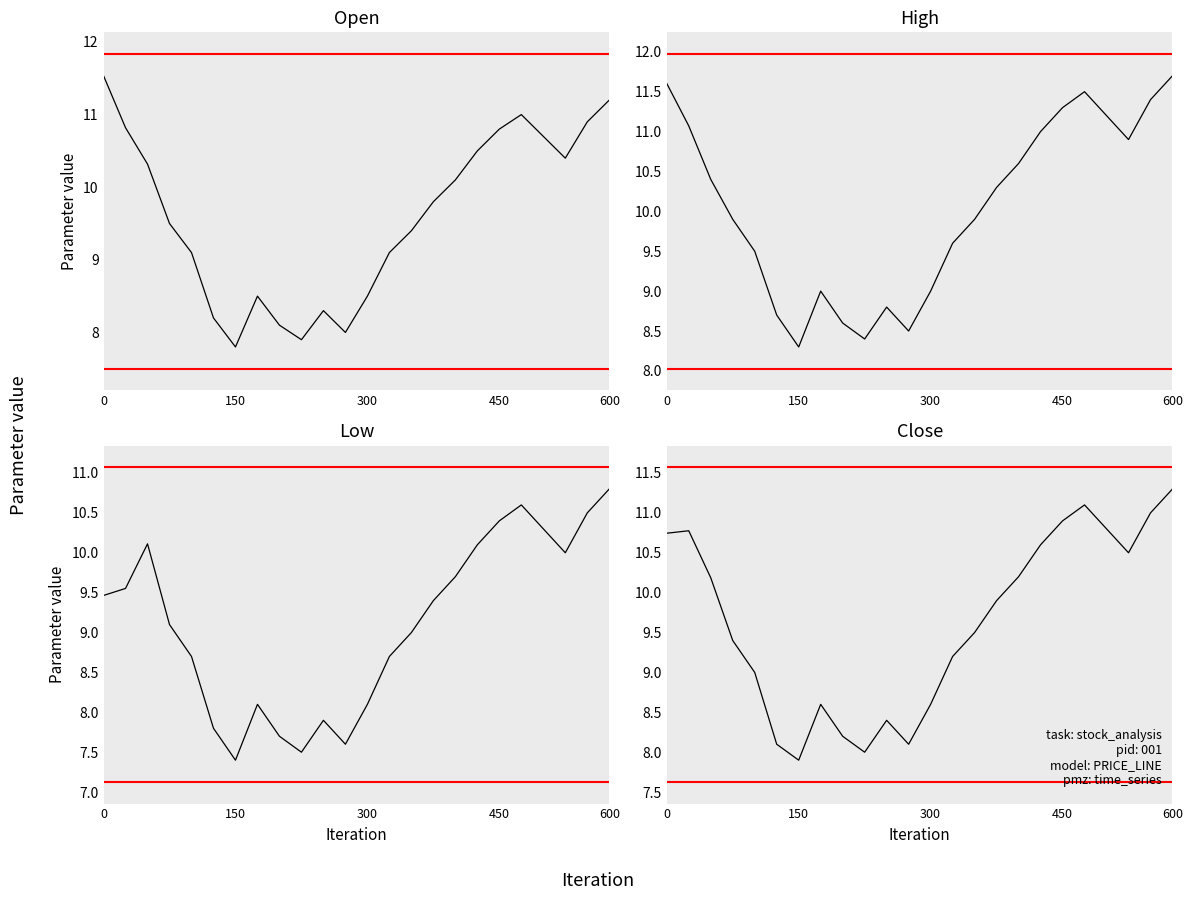

True or false: Close and High intersect in this chart.

False